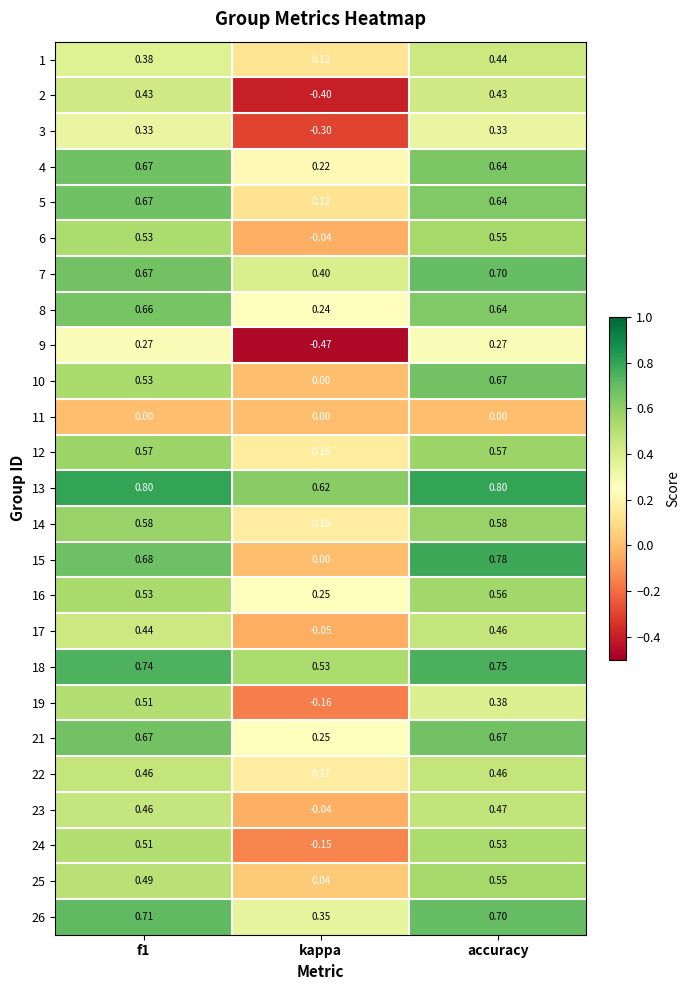

At which category is the sum across all series the highest?

accuracy